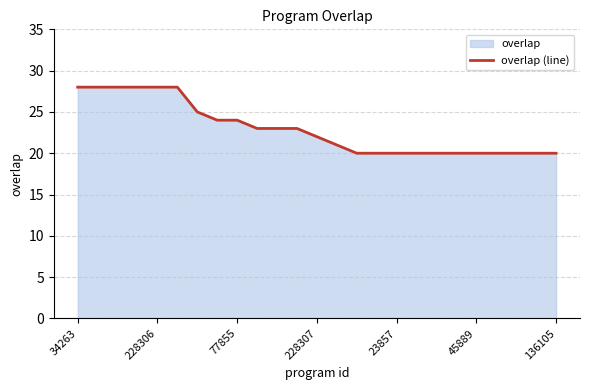

True or false: the data shows 22 at 228307.

True